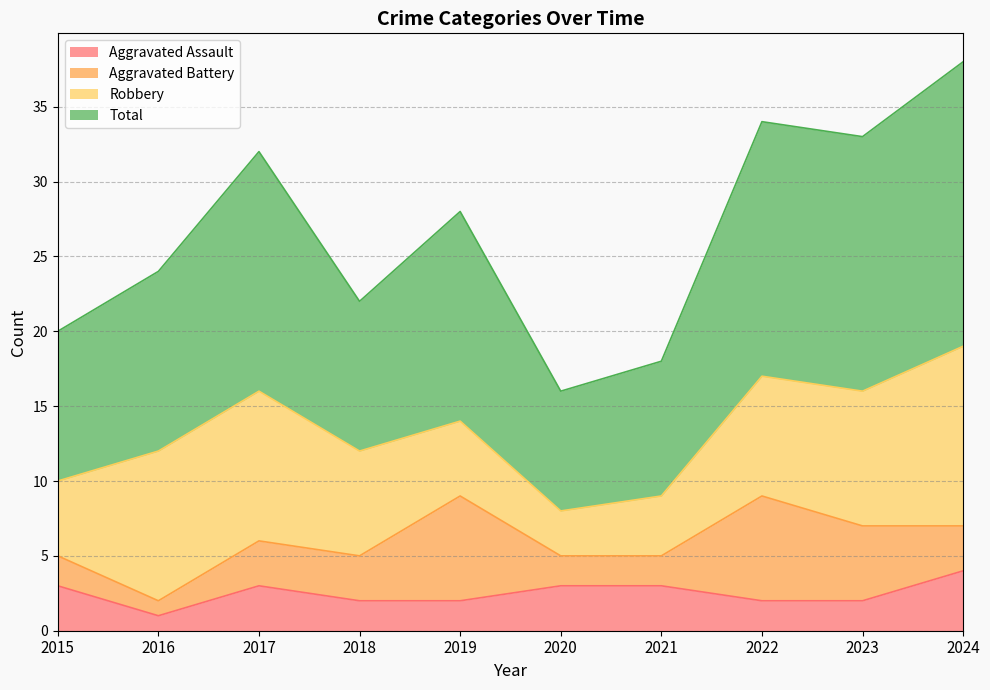

The Aggravated Assault series shows 3 at 2017. True or false?

True